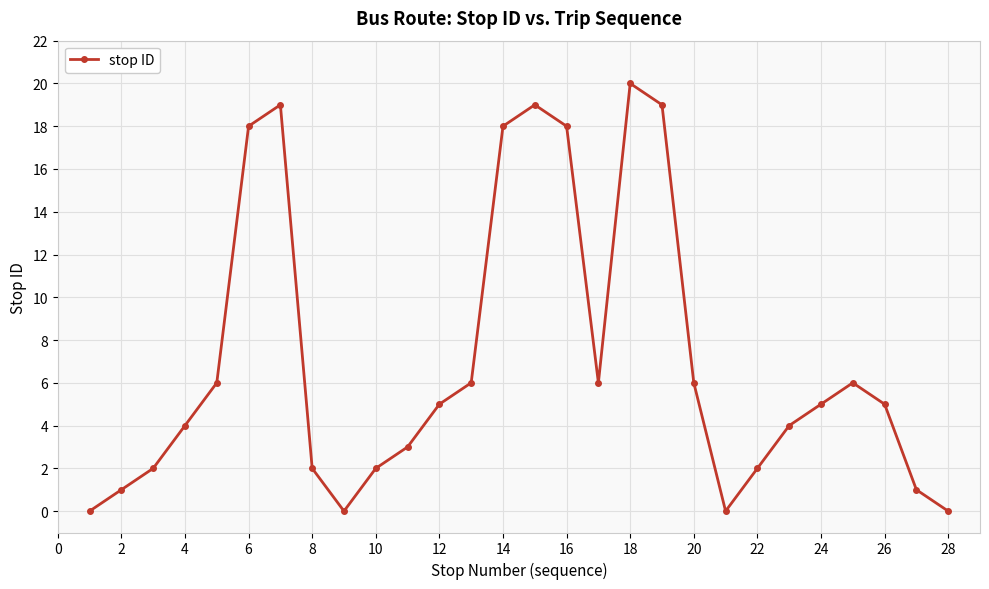

What is the maximum value shown in the chart?

20